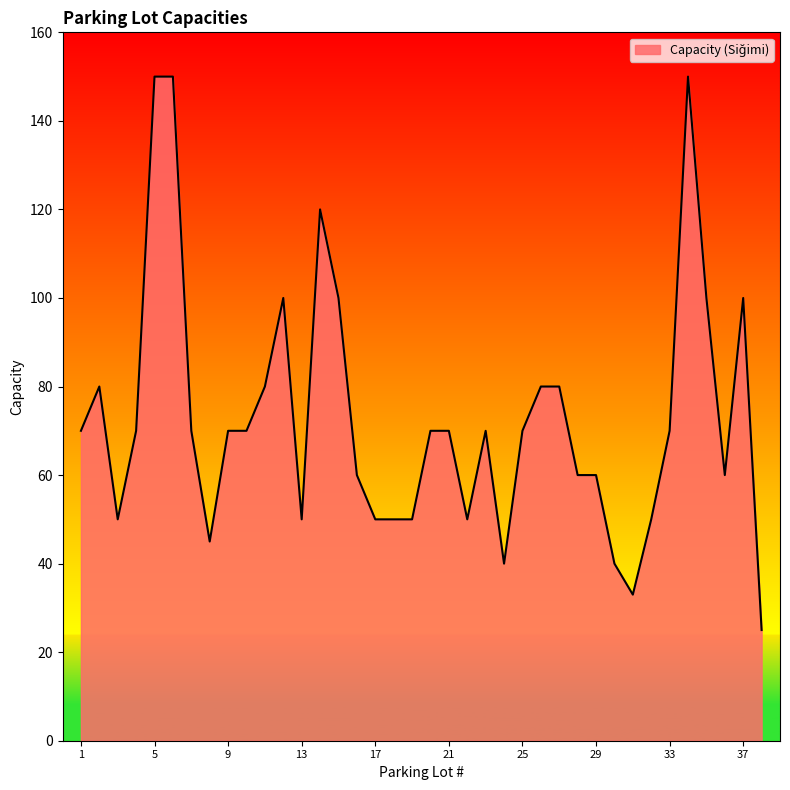

How many lines are shown in the chart?

1